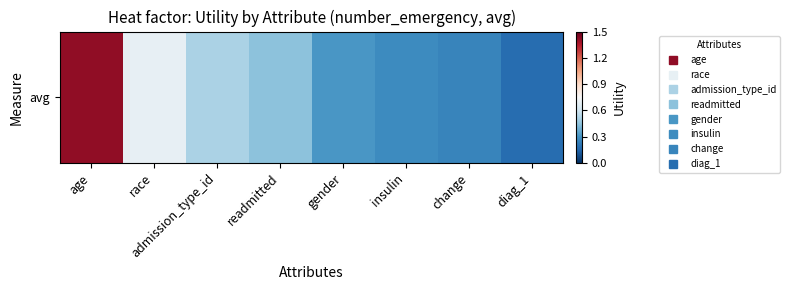

Between diag_1 and gender, which is larger?

gender